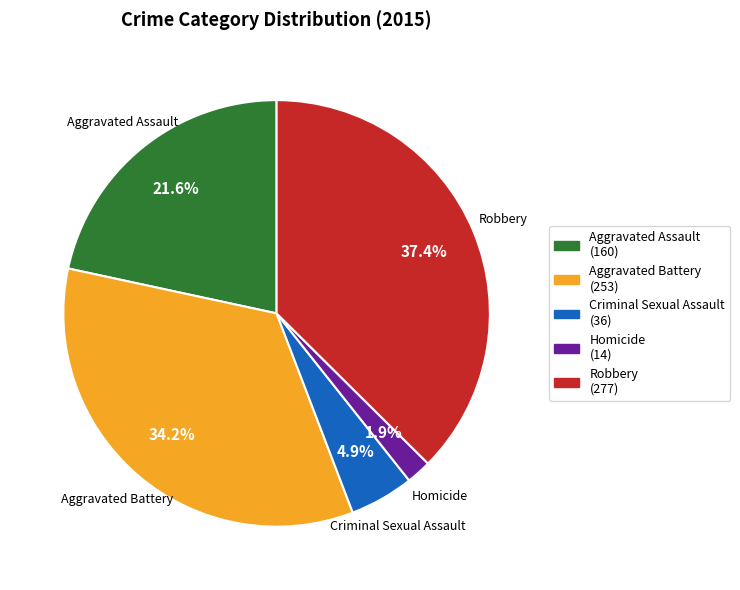

Is Robbery the majority of the pie?

No